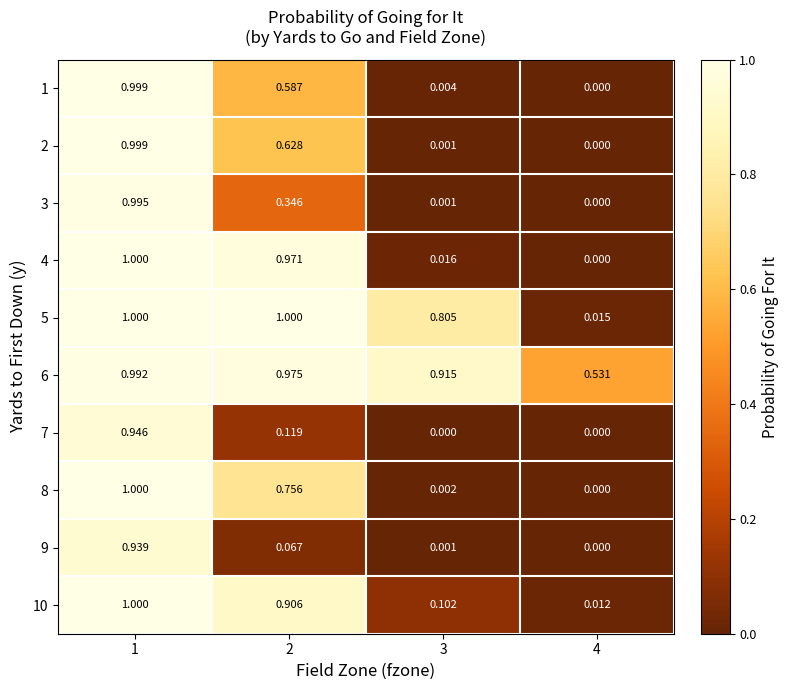

Rank the series at 2 from highest to lowest value.

5, 6, 4, 10, 8, 2, 1, 3, 7, 9